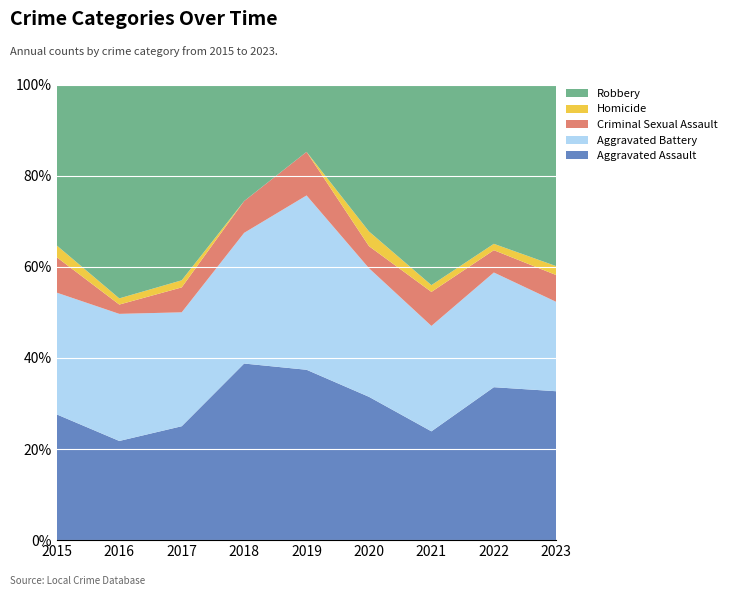

True or false: Aggravated Assault has a value of 25.0 at 2017.

True